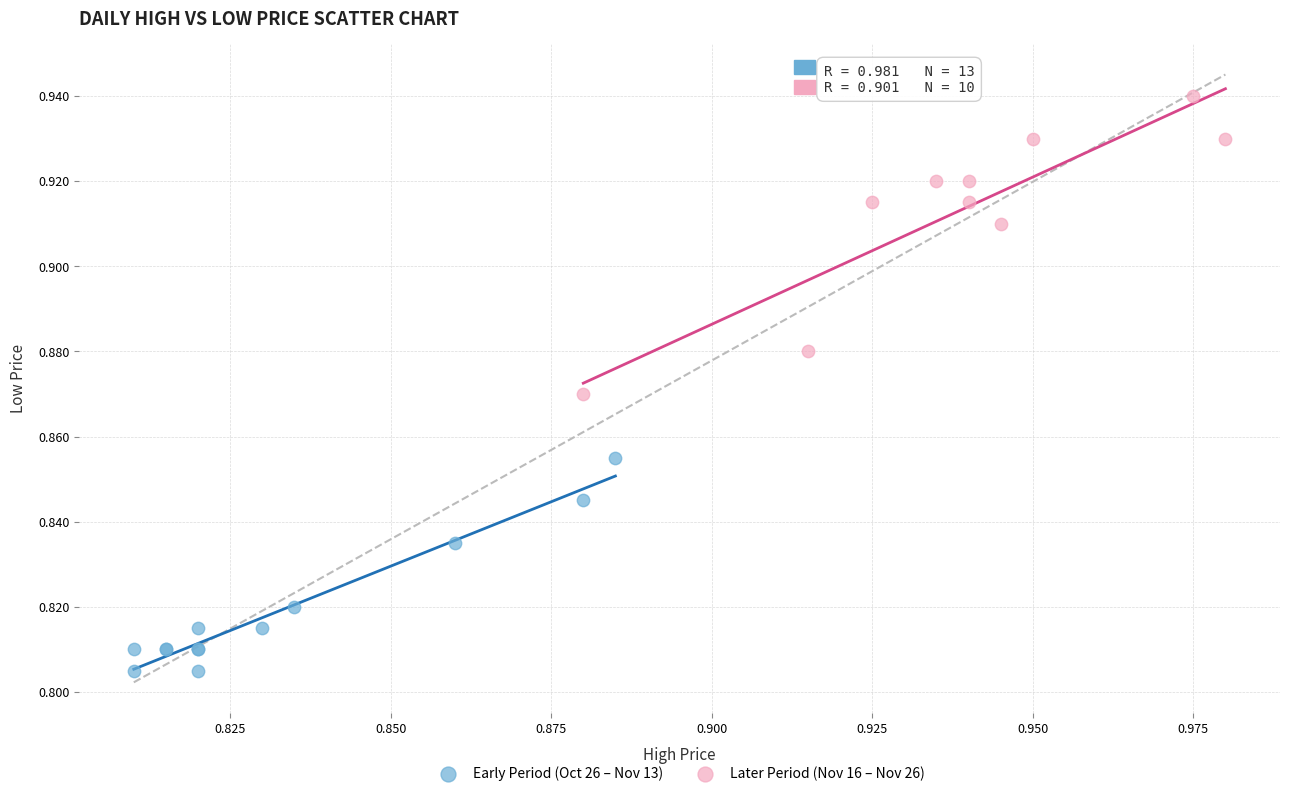

Which series has the widest spread of Y values?

Later Period (Nov 16 – Nov 26)